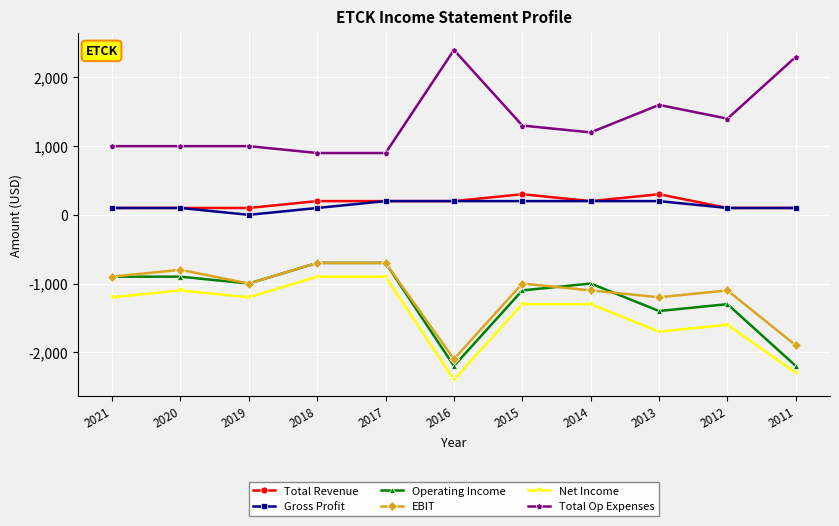

Is the value of Net Income at 2014 greater than the value of Operating Income at 2015?

No